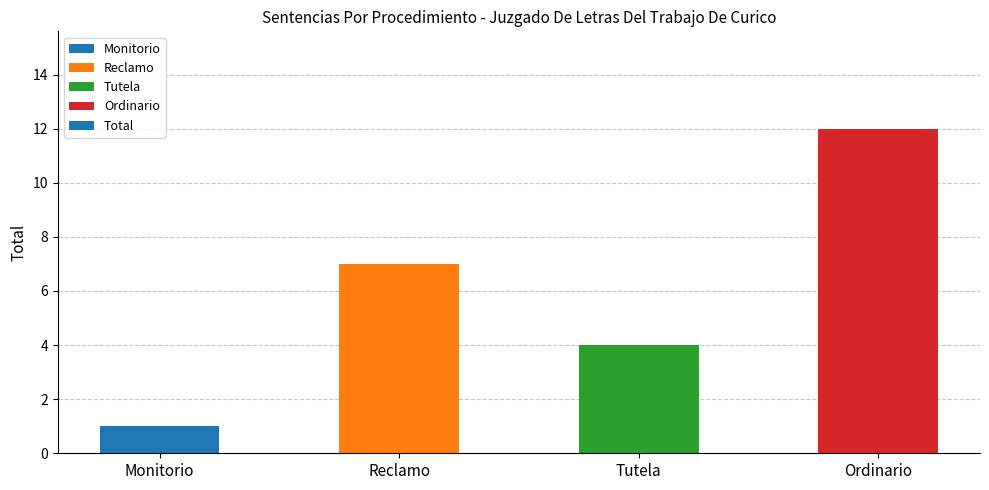

Does the chart contain any negative values?

No